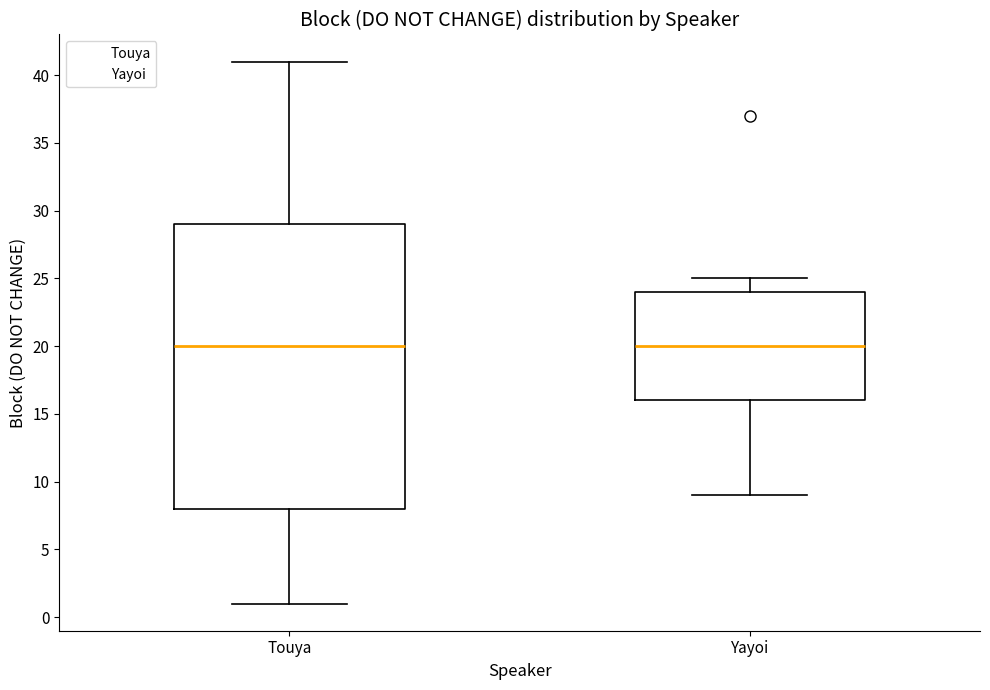

Reading left to right, read every box against the y-axis: the position of its median line, the range the box covers, and the ends of its whiskers. The values are not printed on the chart, so give them approximately, as read against the axis.

Touya: median 20, box 8 to 29, whiskers 1 to 41
Yayoi: median 20, box 16 to 24, whiskers 9 to 25